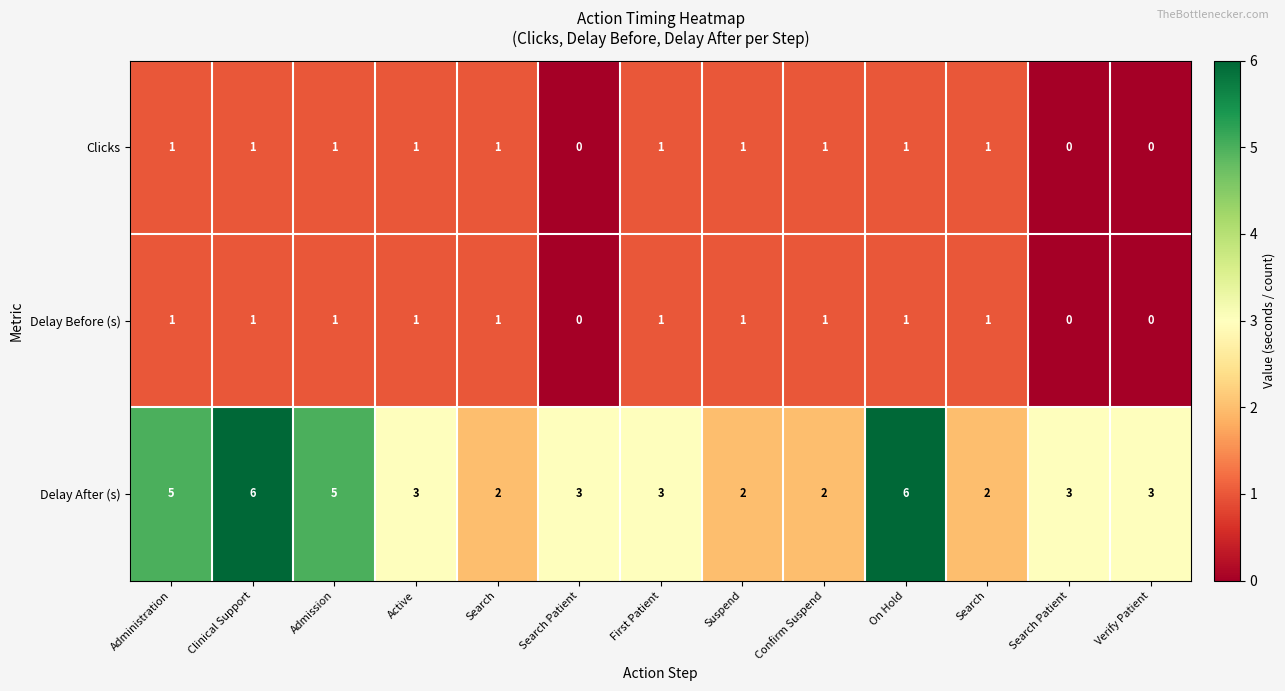

How many data points does each series have?

13